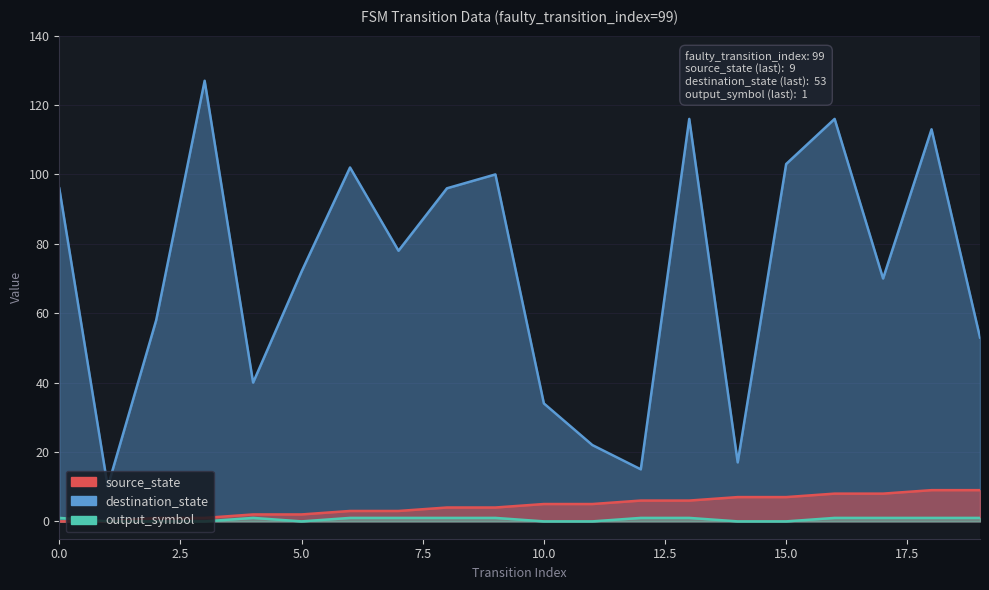

Reading left to right, list all the values displayed in this chart.

source_state: 0	0	1	1	2	2	3	3	4	4	5	5	6	6	7	7	8	8	9	9
destination_state: 96	10	58	127	40	72	102	78	96	100	34	22	15	116	17	103	116	70	113	53
output_symbol: 1	0	0	0	1	0	1	1	1	1	0	0	1	1	0	0	1	1	1	1